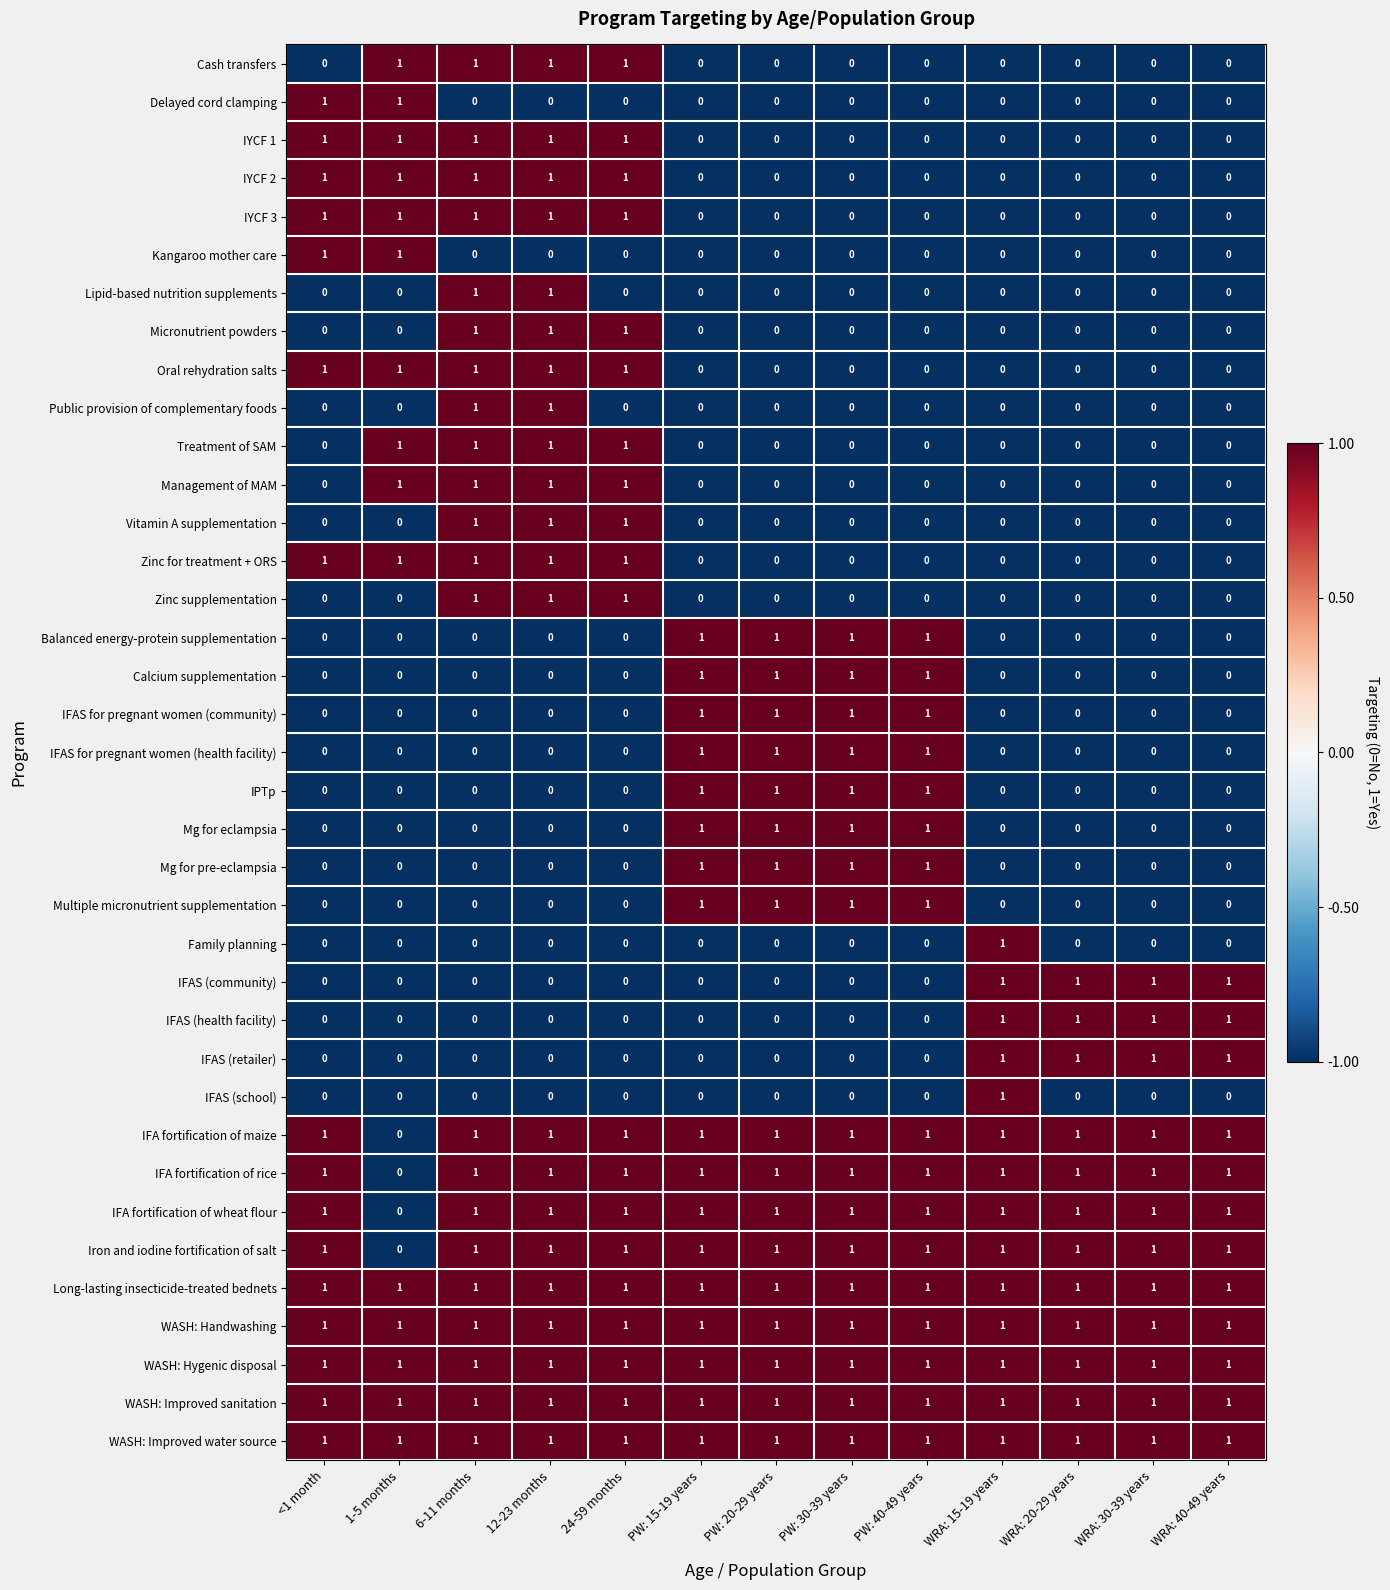

How many IFAS (retailer) values are between 0 and 1?

13